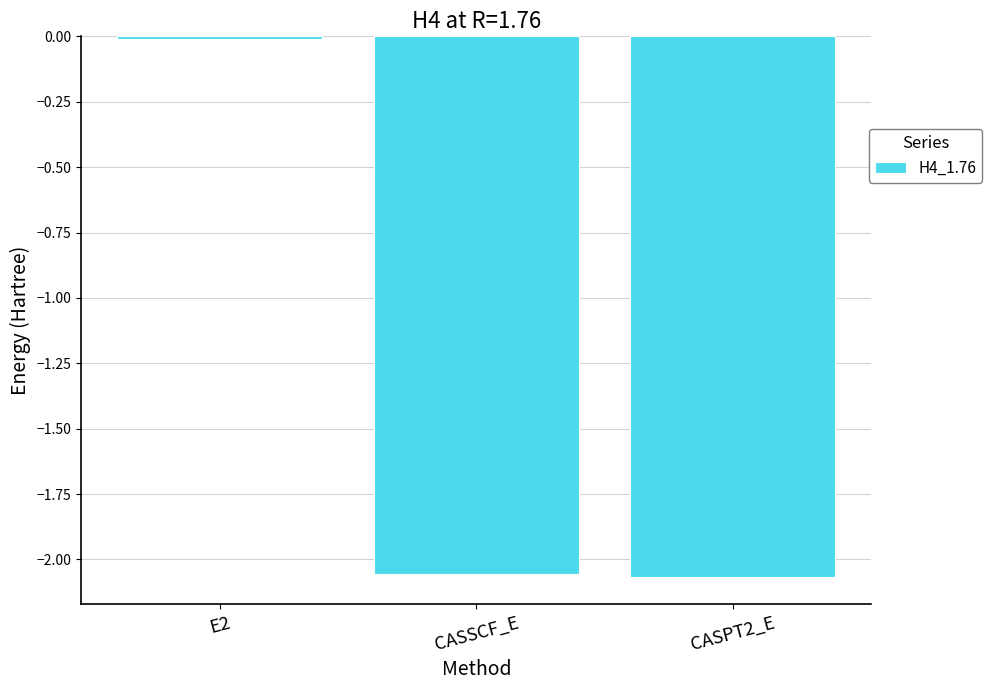

What position from the right is CASPT2_E?

1